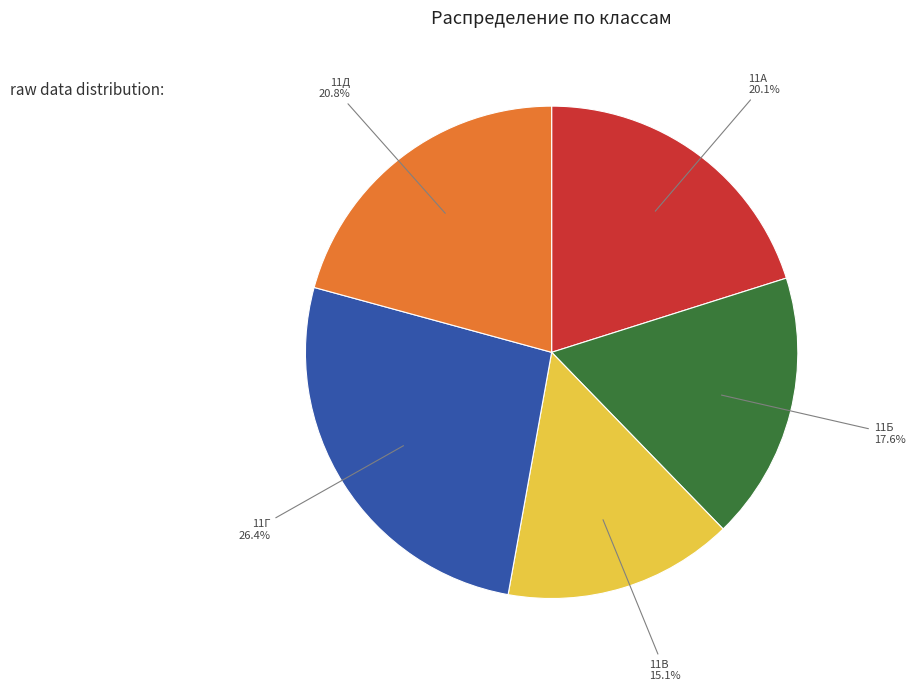

Which has a higher value, 11А or 11Б?

11А